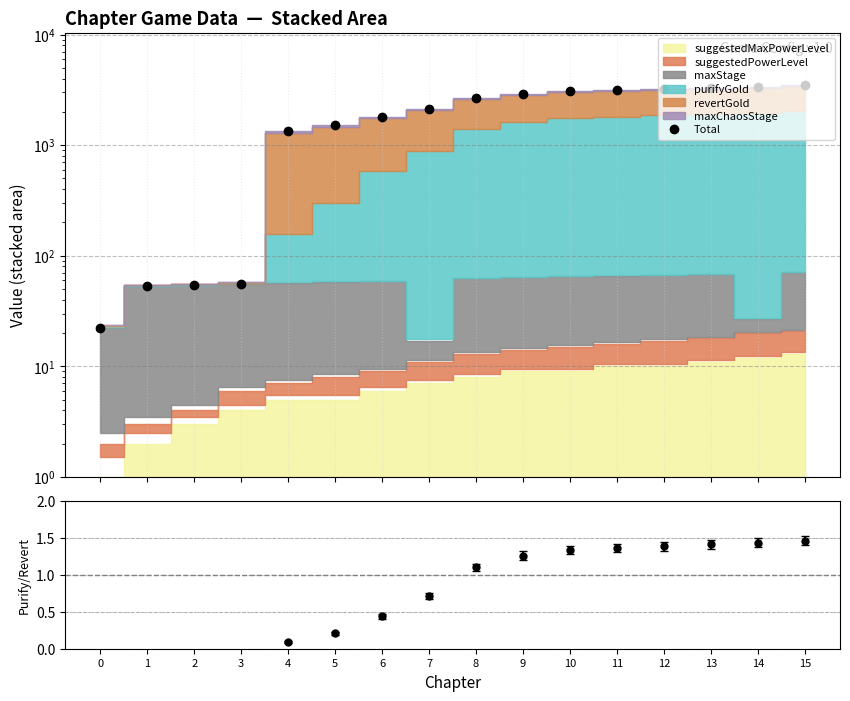

How many lines are shown in the chart?

1